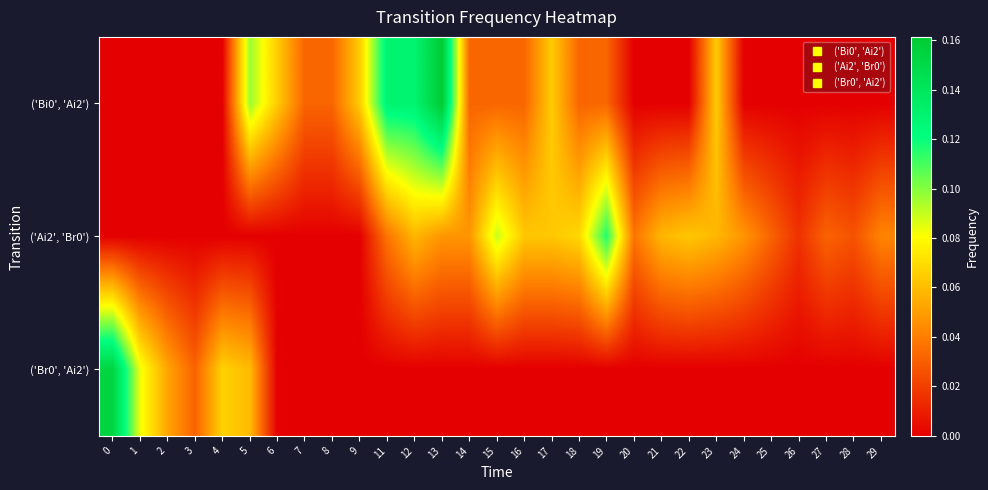

Reading left to right, list all the values displayed in this chart.

row_0: 0=0.0	1=0.0	2=0.0	3=0.0	4=0.0	5=0.1	6=0.1	7=0.0	8=0.0	9=0.1	11=0.1	12=0.1	13=0.2	14=0.0	15=0.0	16=0.0	17=0.1	18=0.0	19=0.0	20=0.0	21=0.0	22=0.0	23=0.1	24=0.0	25=0.0	26=0.0	27=0.0	28=0.0	29=0.0
row_1: 0=0.0	1=0.0	2=0.0	3=0.0	4=0.0	5=0.0	6=0.0	7=0.0	8=0.0	9=0.0	11=0.0	12=0.1	13=0.0	14=0.0	15=0.1	16=0.1	17=0.1	18=0.1	19=0.1	20=0.0	21=0.1	22=0.1	23=0.1	24=0.0	25=0.0	26=0.0	27=0.0	28=0.0	29=0.0
row_2: 0=0.2	1=0.1	2=0.1	3=0.0	4=0.1	5=0.1	6=0.0	7=0.0	8=0.0	9=0.0	11=0.0	12=0.0	13=0.0	14=0.0	15=0.0	16=0.0	17=0.0	18=0.0	19=0.0	20=0.0	21=0.0	22=0.0	23=0.0	24=0.0	25=0.0	26=0.0	27=0.0	28=0.0	29=0.0